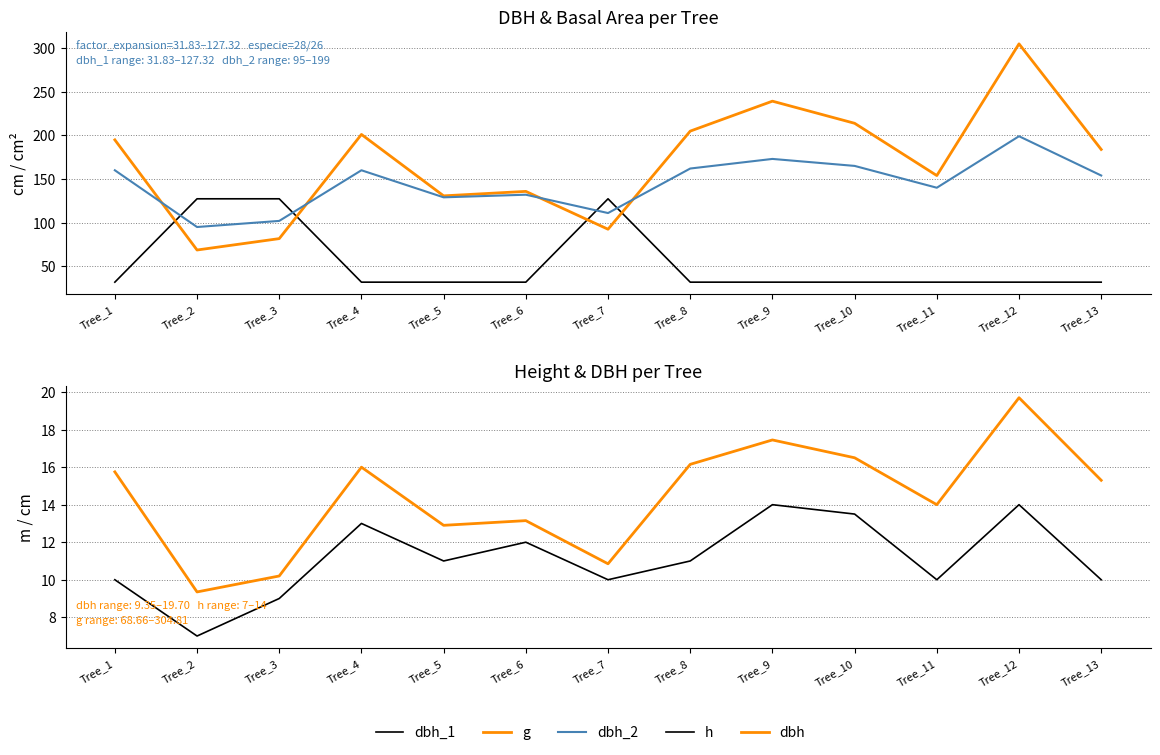

At which label is dbh closest to 14?

Tree_11